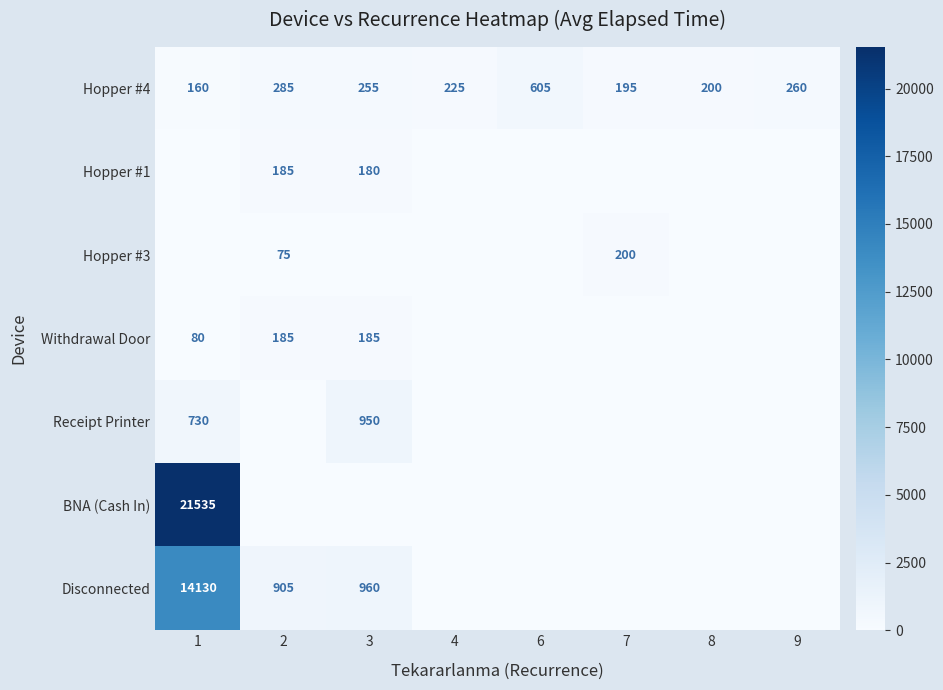

Read the Hopper #4 value at 7.

195